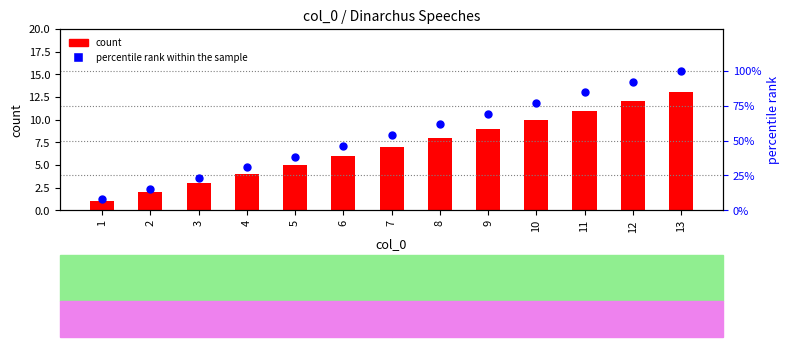

Is the value of count at 13 greater than the value of percentile rank within the sample at 7?

No